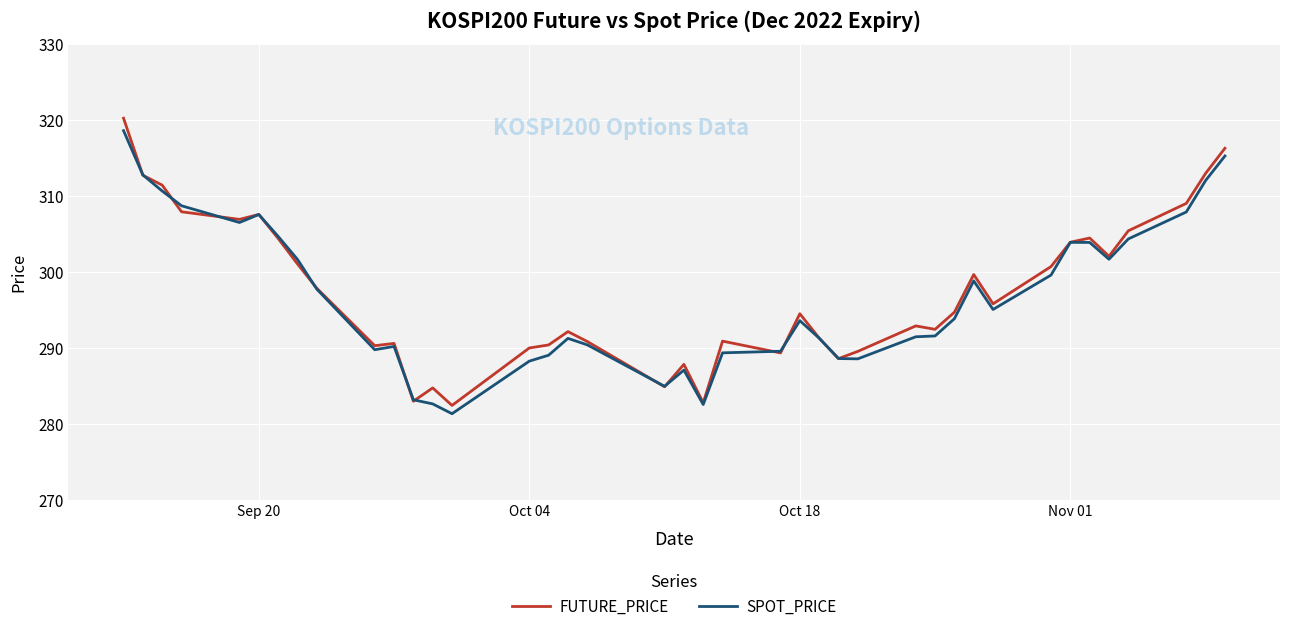

In SPOT_PRICE, how many points are higher than both neighbors (excluding endpoints)?

7